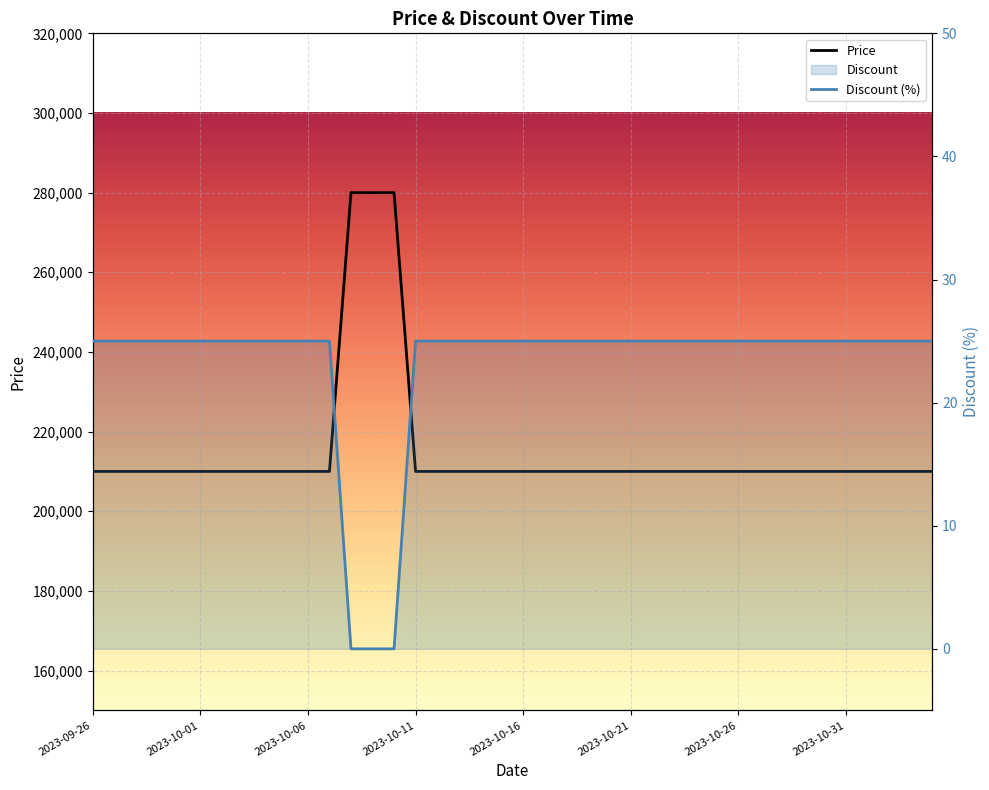

What is the highest value of the Price series?

280000